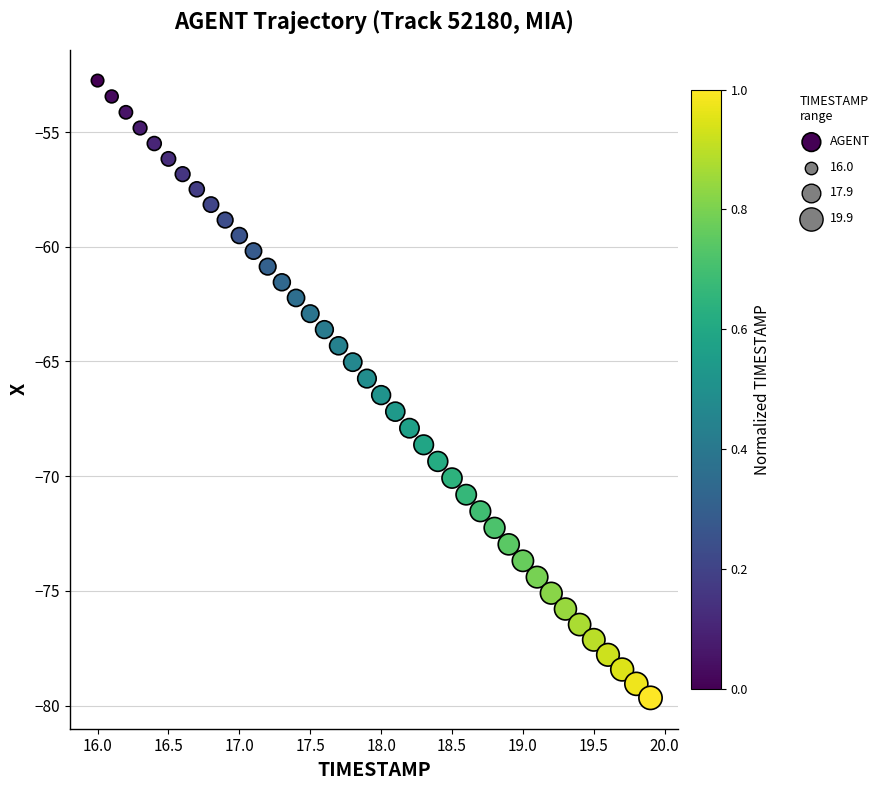

What is the range of X values (max minus min)?

3.9